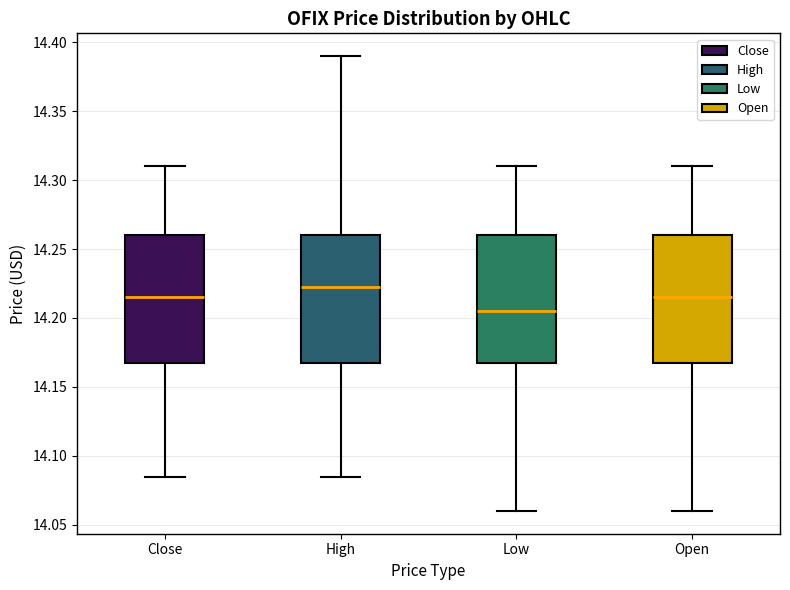

Reading left to right, transcribe this box plot: for each box, give where its median line is, the range the box spans, and where its two whiskers end, as read against the y-axis. The values are not printed on the chart, so give them approximately, as read against the axis.

Close: median 14.215, box 14.165 to 14.260, whiskers 14.085 to 14.310
High: median 14.225, box 14.165 to 14.260, whiskers 14.085 to 14.390
Low: median 14.205, box 14.165 to 14.260, whiskers 14.060 to 14.310
Open: median 14.215, box 14.165 to 14.260, whiskers 14.060 to 14.310